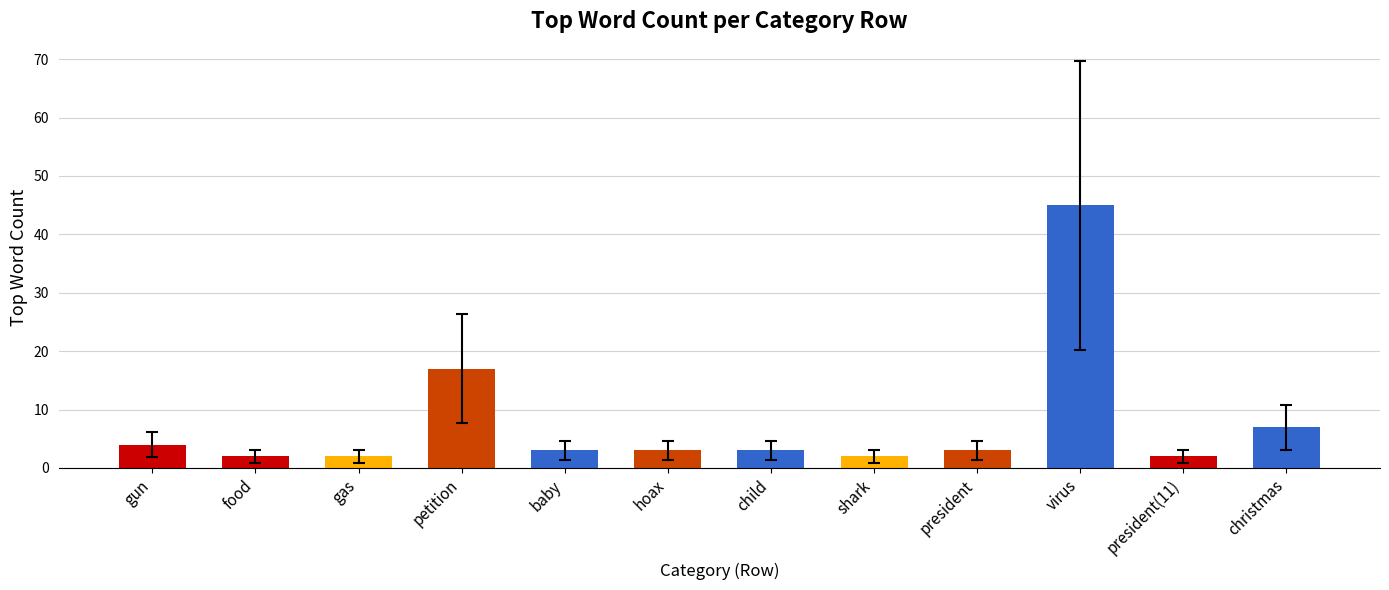

What is the value of the 6th bar from the left?

3